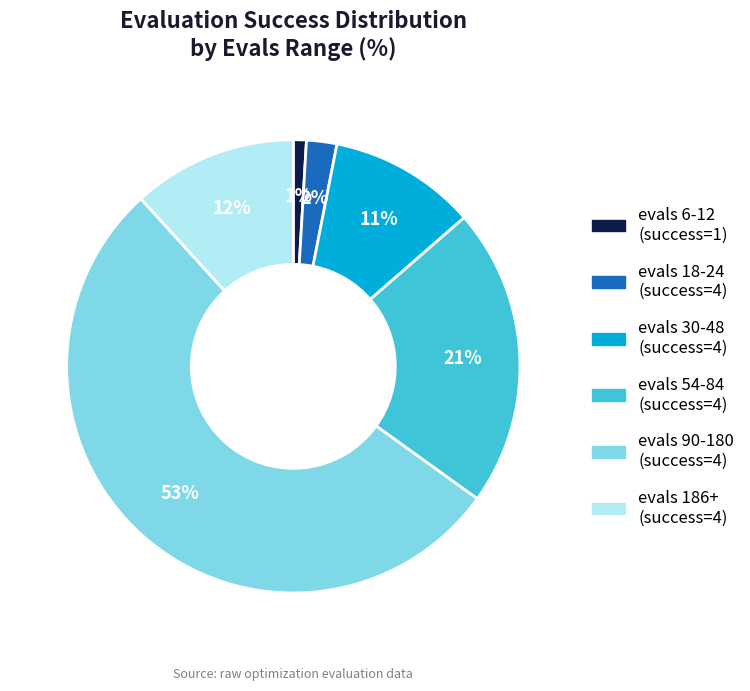

To the nearest percent, what is the difference between the largest and smallest slice percentages?

52%